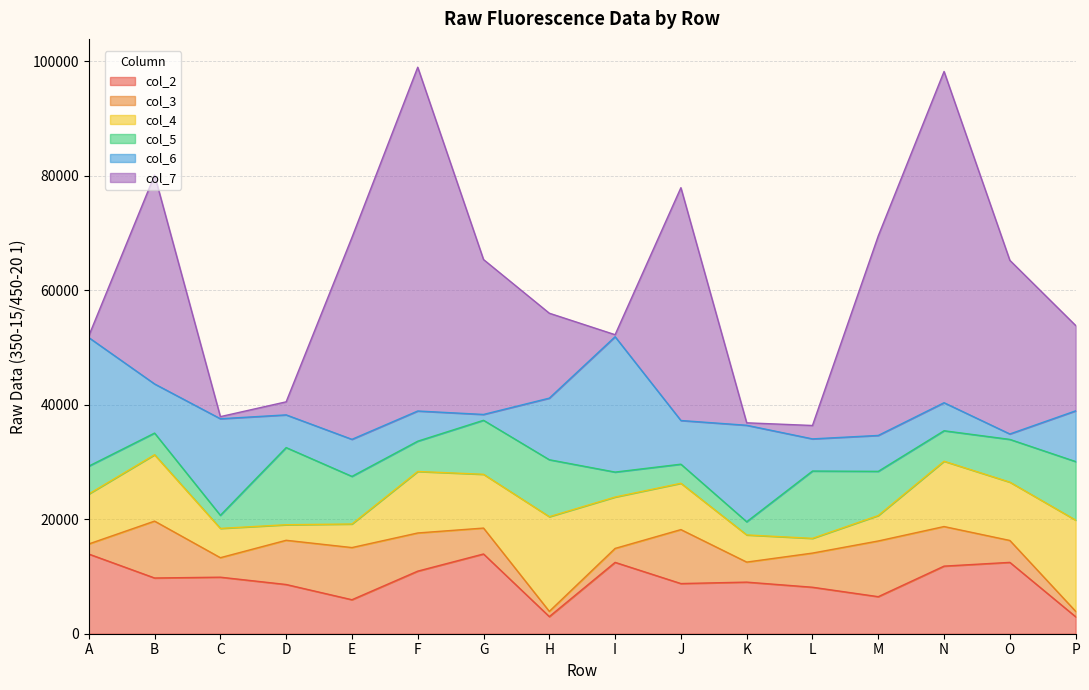

What is the highest value of the col_2 series?

13925